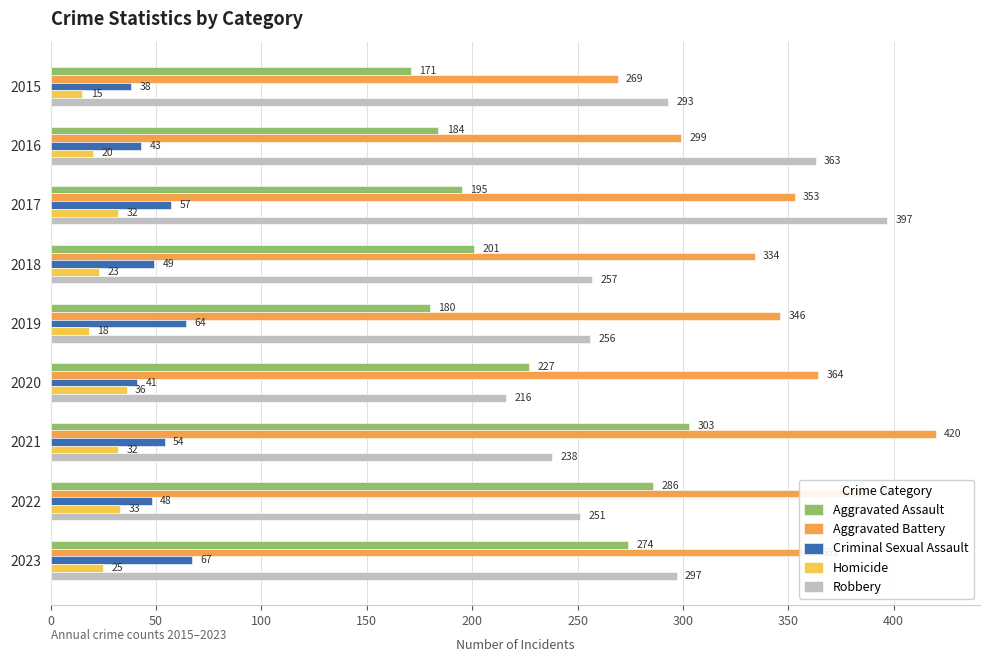

Which series has the largest range (max minus min)?

Robbery